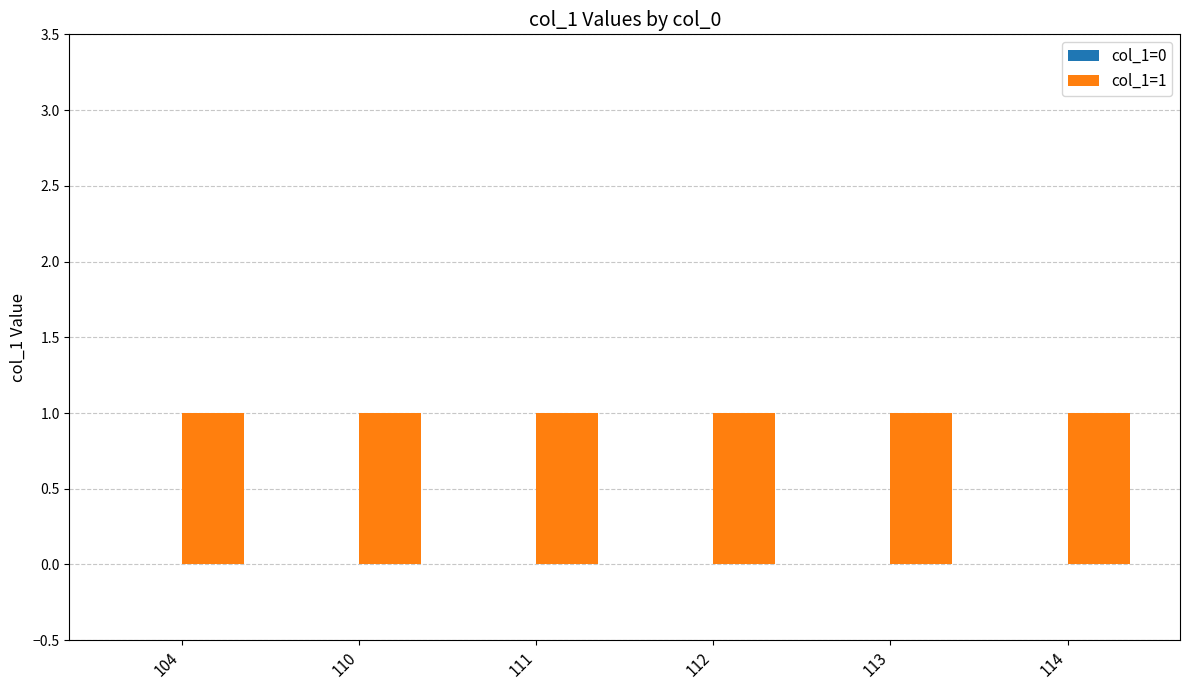

What is the spread (max minus min) of values at 104?

1